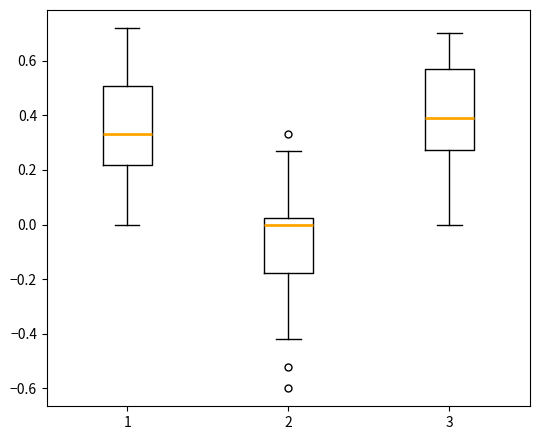

Where does the upper whisker of the box at x = 2 end on the y-axis? The values are not printed on the chart, so give them approximately, as read against the axis.

0.26